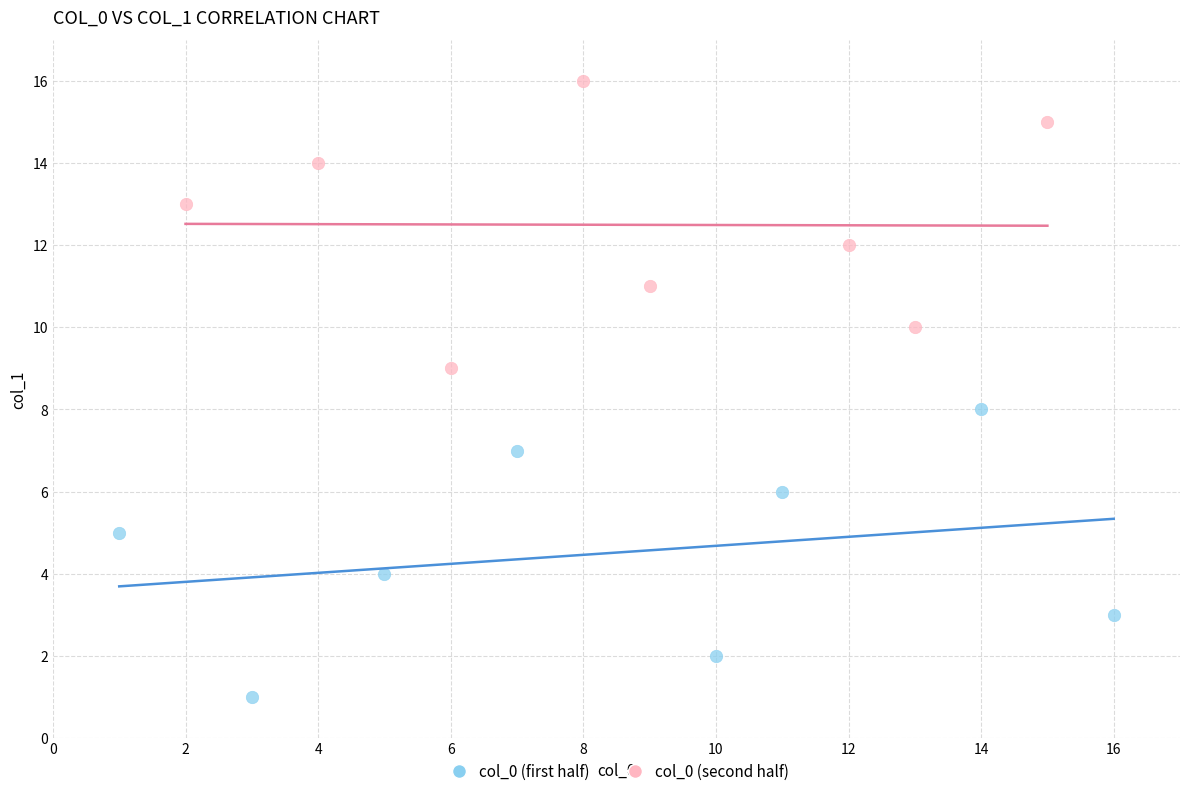

Which series reaches the minimum Y coordinate?

col_0 (first half)